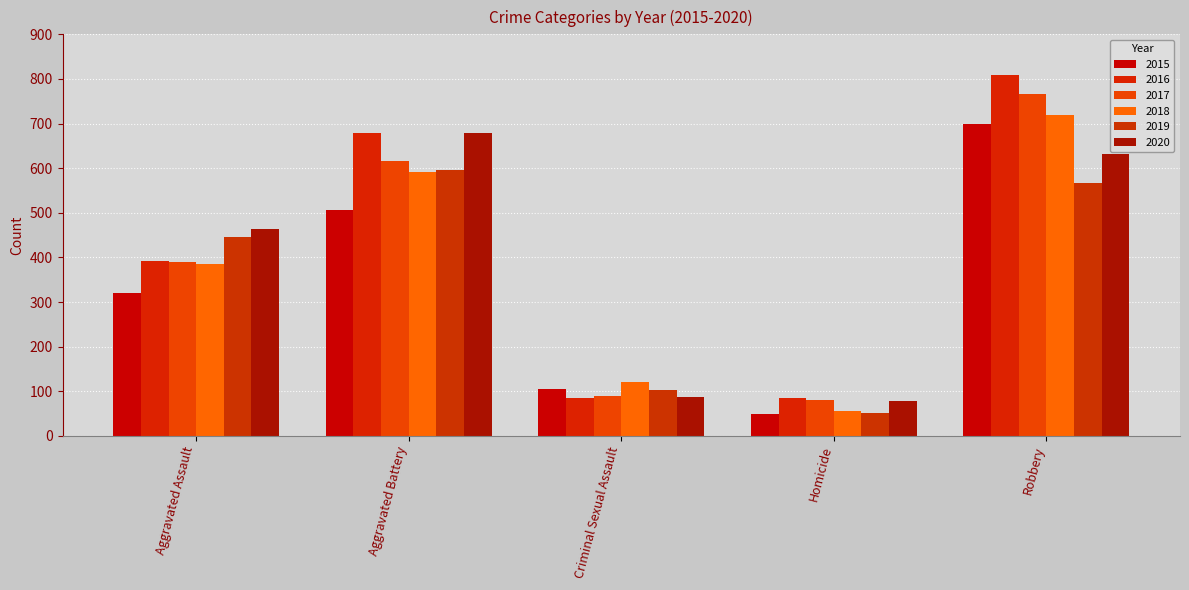

What are all the series names shown in the legend?

2015, 2016, 2017, 2018, 2019, 2020